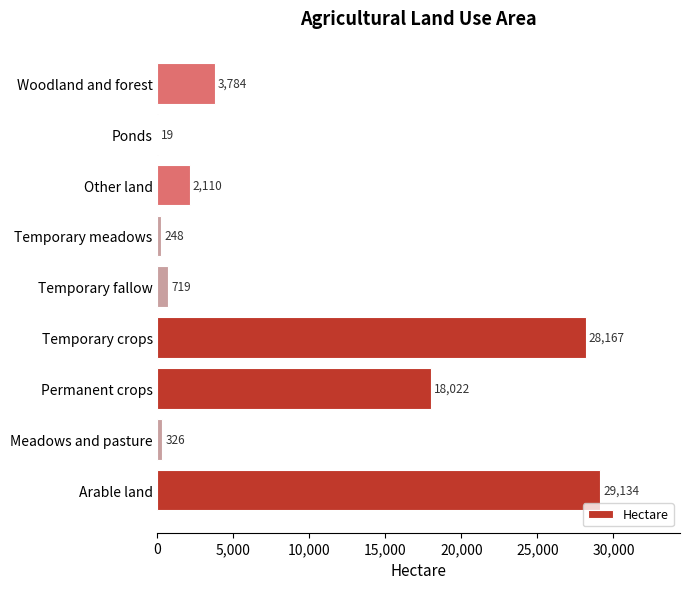

What is the approximate value at Meadows and pasture?

325.6